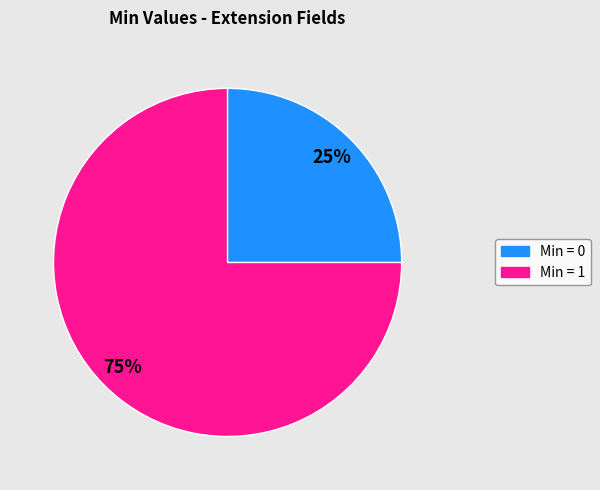

To the nearest percent, what is the average slice percentage?

50%